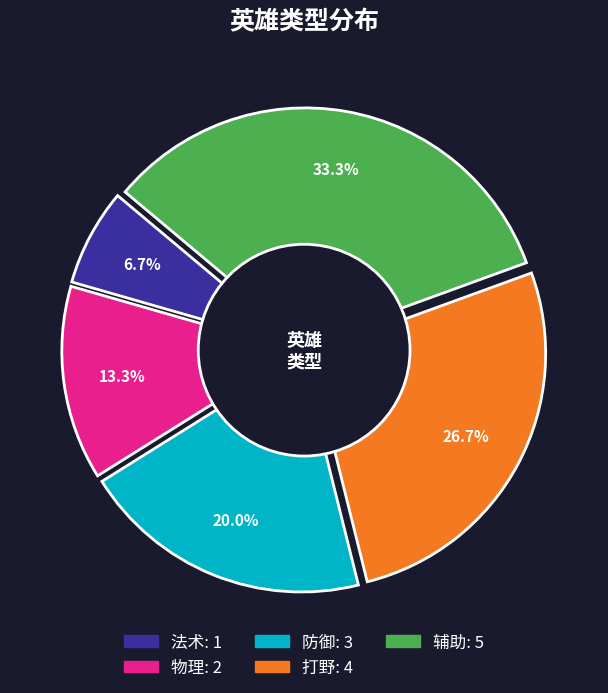

Between 打野 and 法术, which is larger?

打野